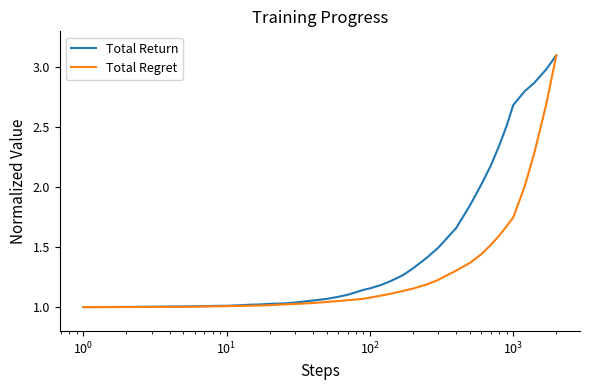

Which series has the largest total across all categories?

Total Return